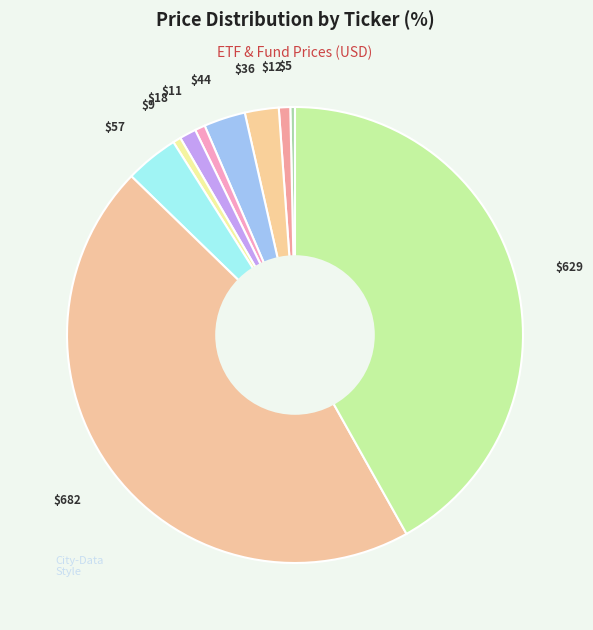

Is there a majority slice in this chart?

No